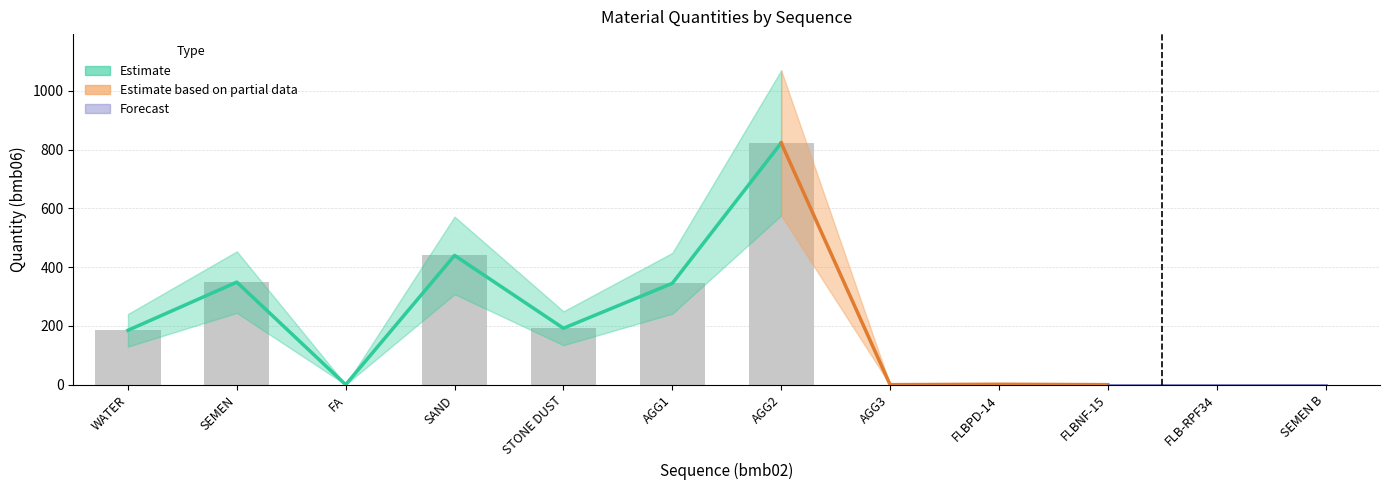

Are the bars horizontal?

No